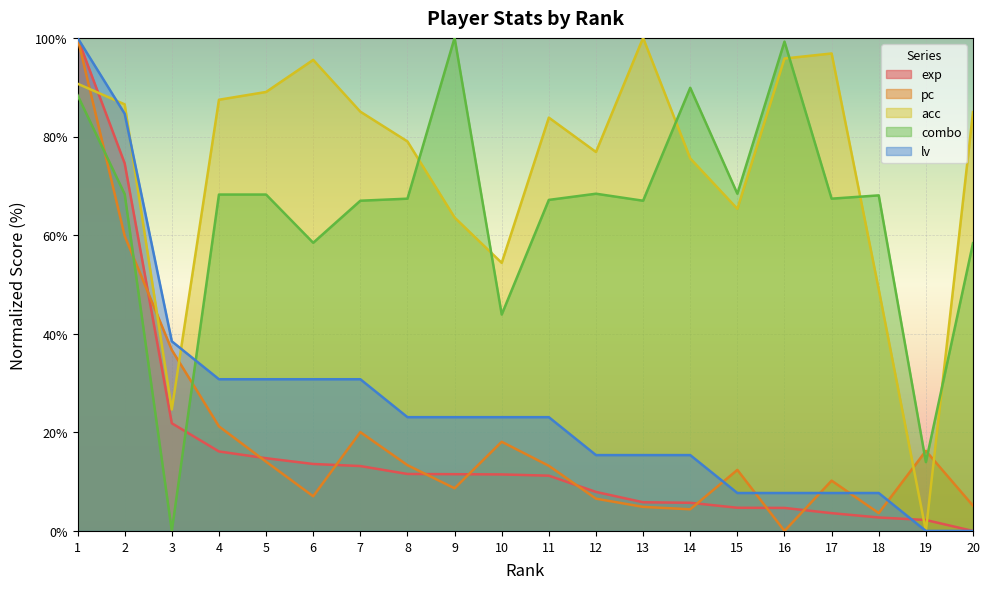

Reading left to right, transcribe all the data shown in this chart.

exp: 1=100.0	2=74.5	3=21.8	4=16.1	5=14.8	6=13.6	7=13.2	8=11.6	9=11.5	10=11.5	11=11.2	12=7.9	13=5.8	14=5.7	15=4.7	16=4.7	17=3.6	18=2.7	19=2.2	20=0.0
pc: 1=100.0	2=59.8	3=36.7	4=21.2	5=14.0	6=7.0	7=20.0	8=13.3	9=8.7	10=18.1	11=13.2	12=6.5	13=4.9	14=4.4	15=12.4	16=0.0	17=10.2	18=3.6	19=16.2	20=5.1
acc: 1=90.7	2=86.5	3=24.6	4=87.5	5=89.0	6=95.5	7=85.0	8=79.0	9=63.6	10=54.4	11=83.8	12=76.9	13=100.0	14=75.6	15=65.3	16=95.8	17=96.8	18=49.0	19=0.0	20=84.9
combo: 1=88.4	2=68.3	3=0.0	4=68.2	5=68.2	6=58.4	7=67.0	8=67.4	9=100.0	10=43.9	11=67.1	12=68.4	13=67.0	14=89.9	15=68.4	16=99.2	17=67.4	18=68.1	19=14.0	20=58.4
lv: 1=100.0	2=84.6	3=38.5	4=30.8	5=30.8	6=30.8	7=30.8	8=23.1	9=23.1	10=23.1	11=23.1	12=15.4	13=15.4	14=15.4	15=7.7	16=7.7	17=7.7	18=7.7	19=0.0	20=0.0